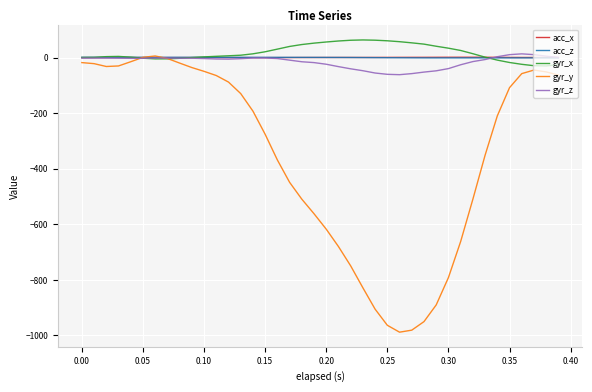

What are all the series names shown in the legend?

acc_x, acc_z, gyr_x, gyr_y, gyr_z